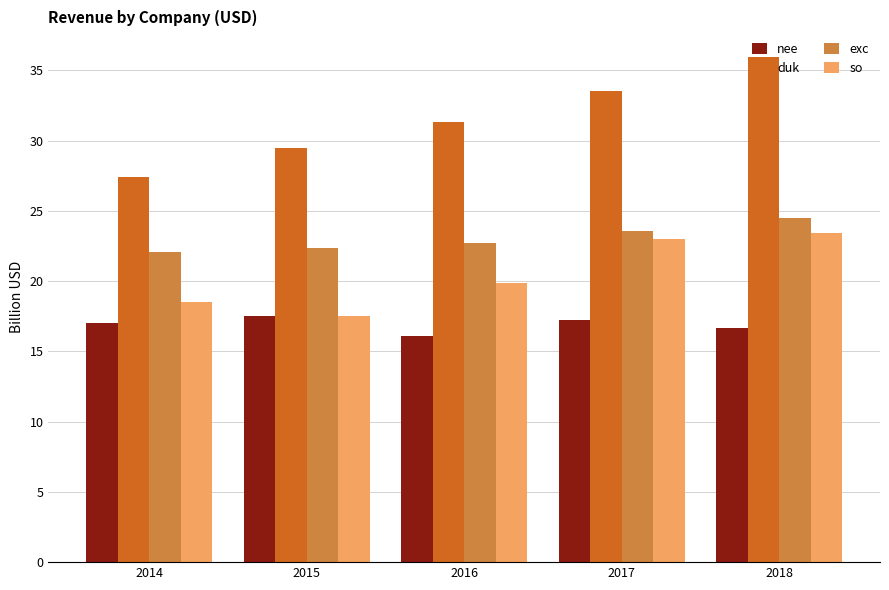

At which label does duk reach its peak?

2018